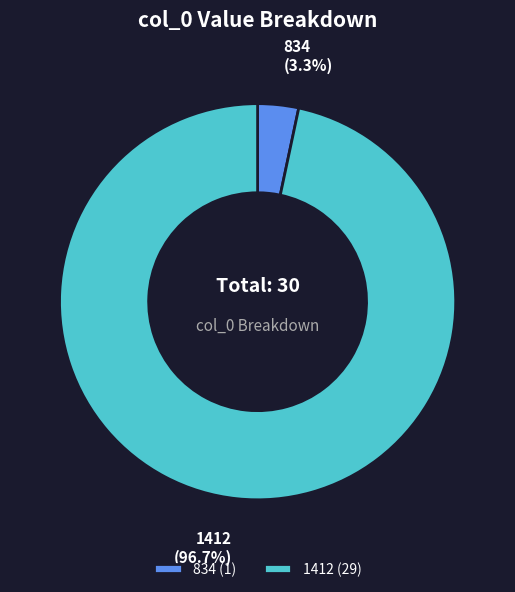

How many segments does this pie chart have?

2